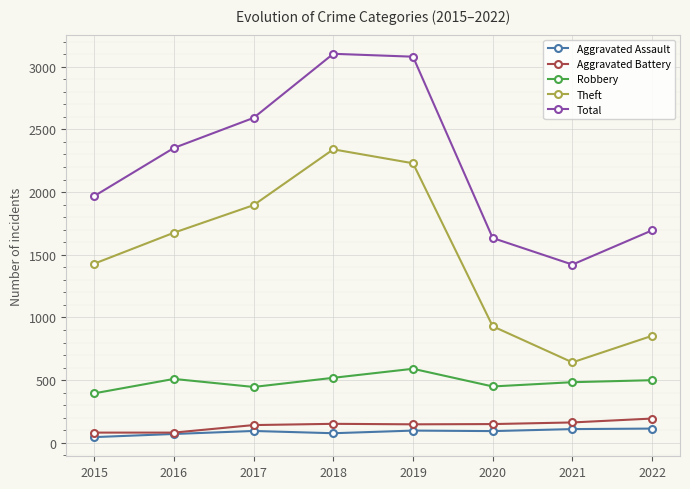

What is the greatest value displayed?

3103